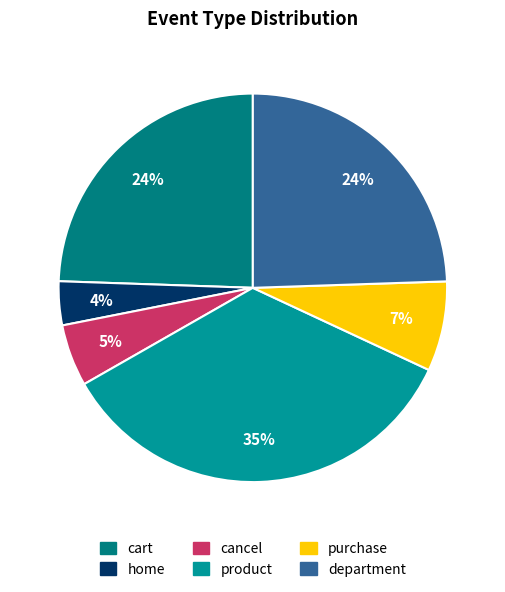

Does any single category account for the majority?

No